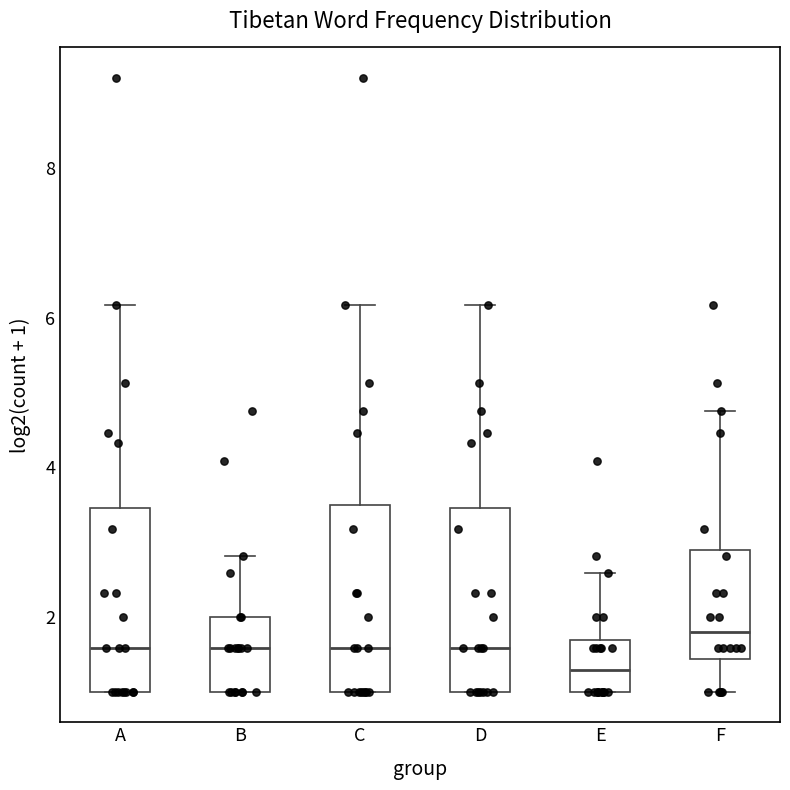

Reading left to right, transcribe this box plot: for each box, give where its median line is, the range the box spans, and where its two whiskers end, as read against the y-axis. The values are not printed on the chart, so give them approximately, as read against the axis.

A: median 1.6, box 1.0 to 3.4, whiskers 1.0 to 6.2
B: median 1.6, box 1.0 to 2.0, whiskers 1.0 to 2.8
C: median 1.6, box 1.0 to 3.4, whiskers 1.0 to 6.2
D: median 1.6, box 1.0 to 3.4, whiskers 1.0 to 6.2
E: median 1.2, box 1.0 to 1.6, whiskers 1.0 to 2.6
F: median 1.8, box 1.4 to 2.8, whiskers 1.0 to 4.8